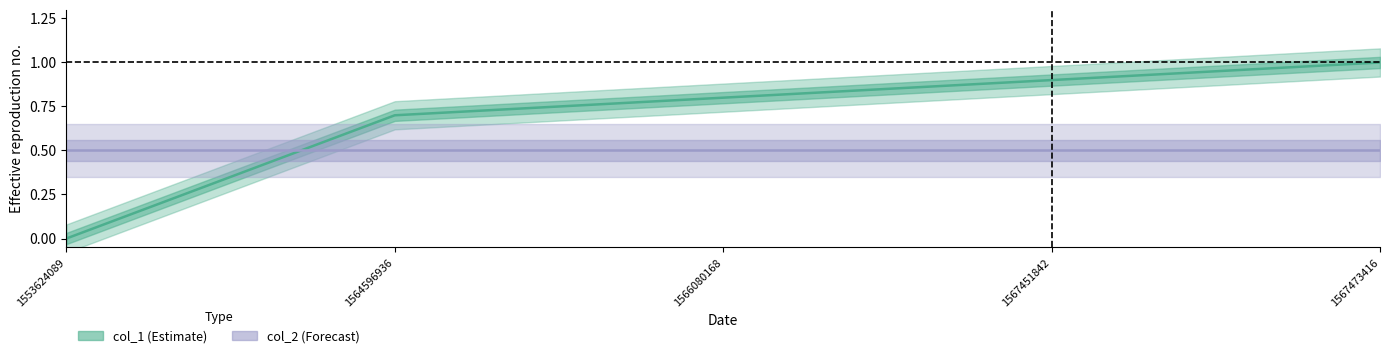

True or false: there are more than 0 points higher than both neighbors.

False